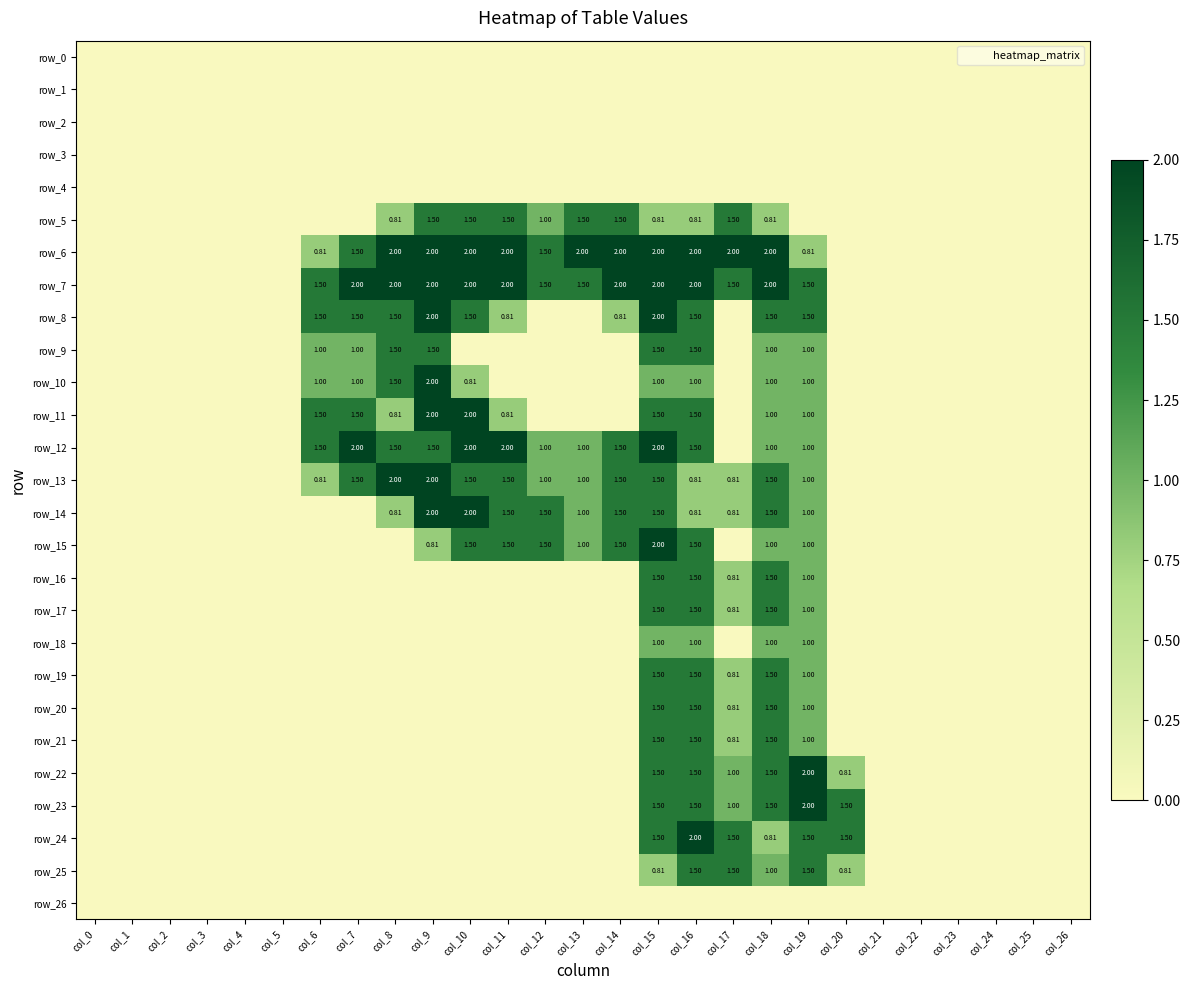

At how many categories does at least one series exceed 0?

15